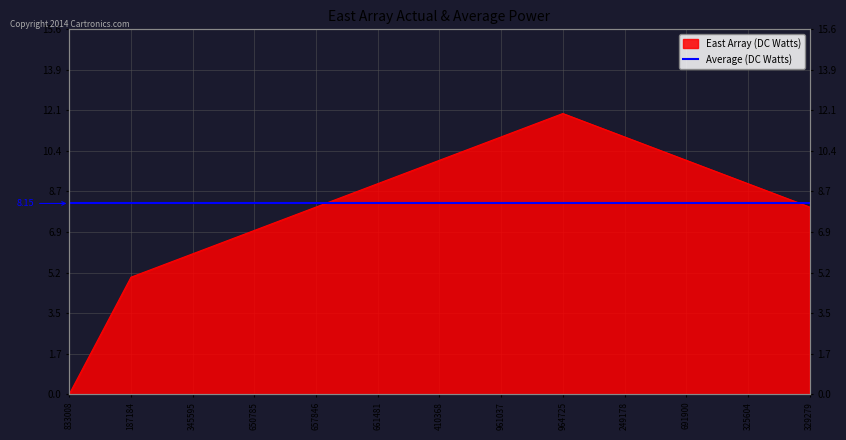

Count the number of categories in the chart.

13